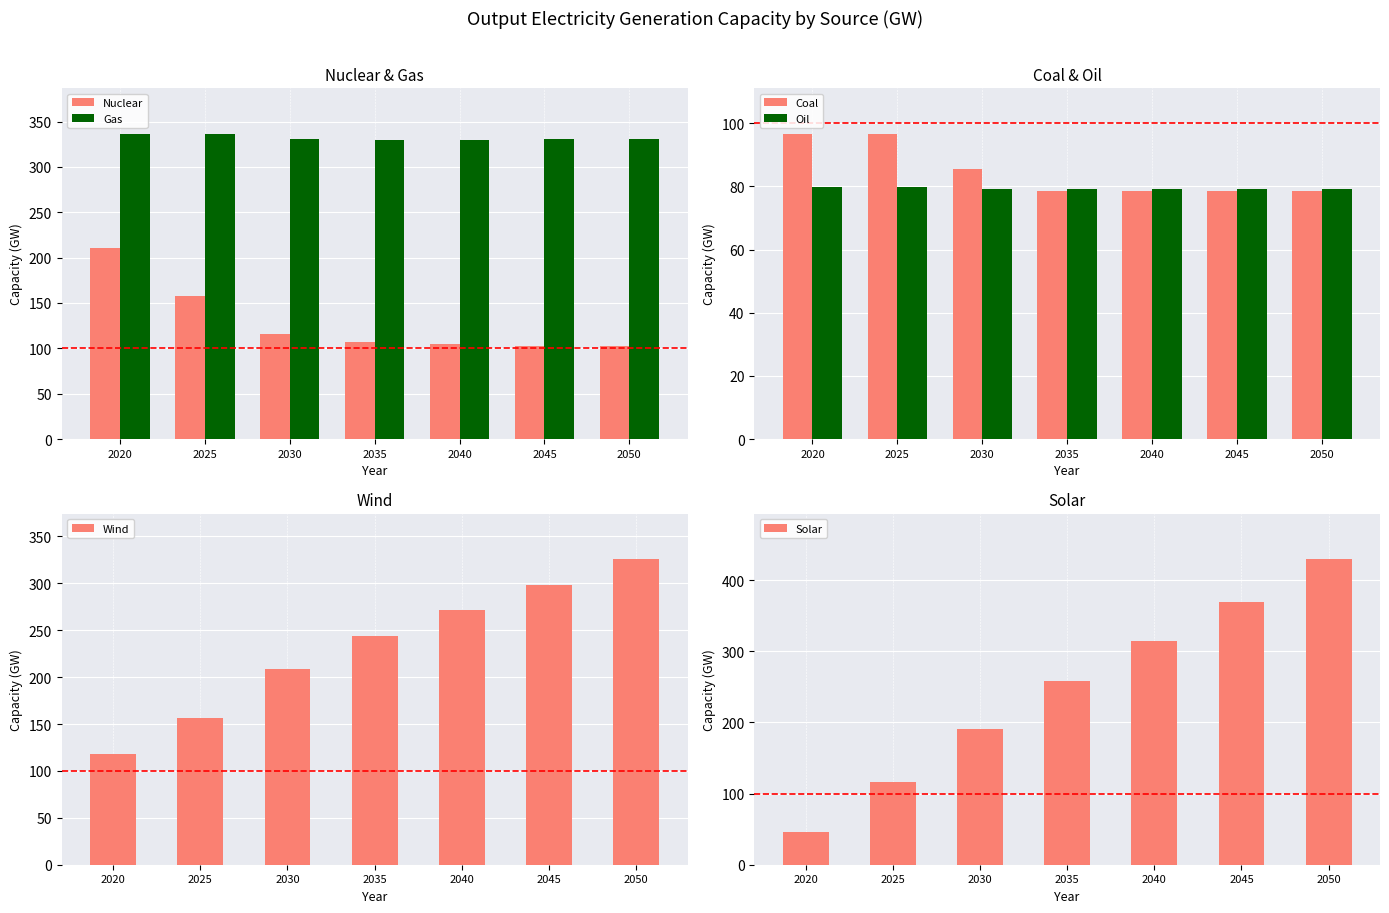

What are all the series names shown in the legend?

Nuclear, Gas, Coal, Oil, Wind, Solar